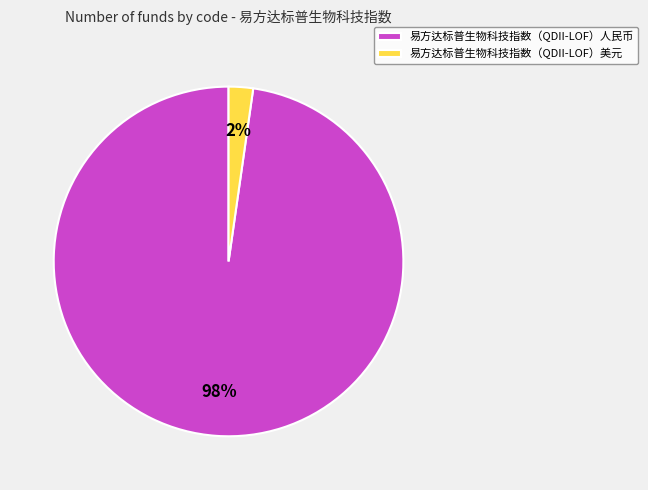

Rank the categories by value from lowest to highest.

易方达标普生物科技指数（QDII-LOF）美元, 易方达标普生物科技指数（QDII-LOF）人民币